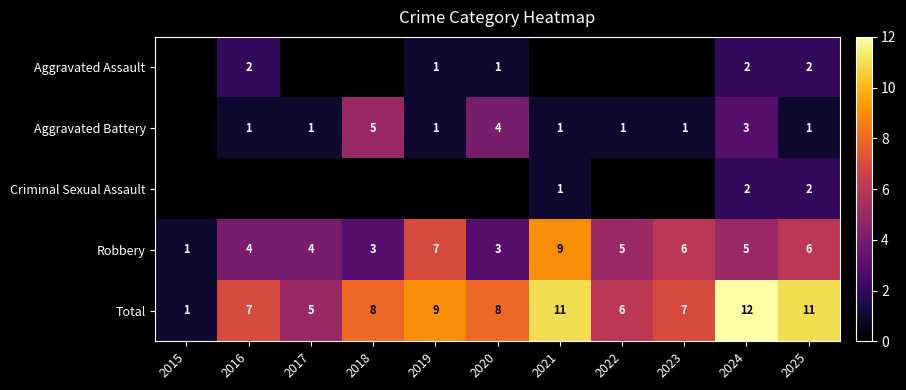

The value of Robbery at 2016 is 7. True or false?

False